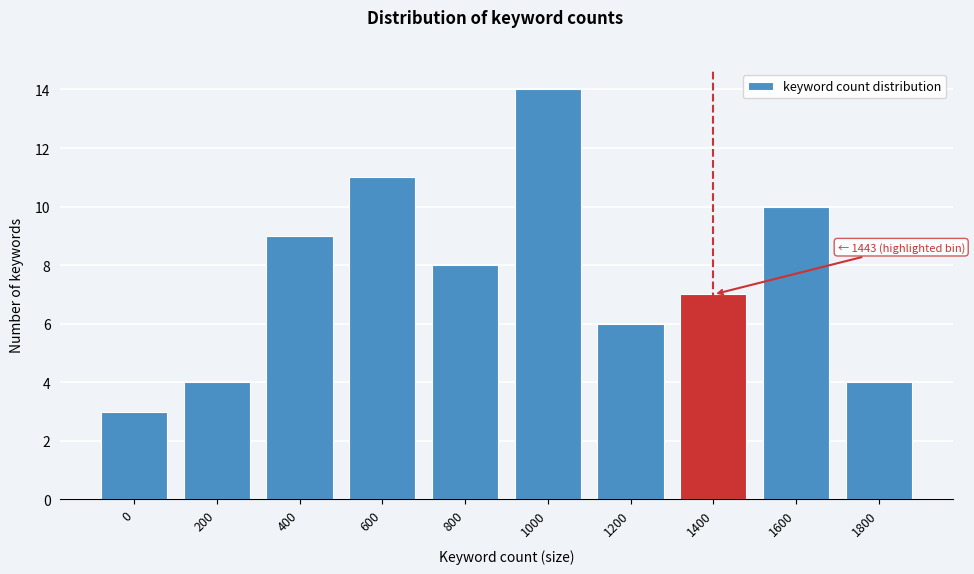

Reading right to left, what are all the values shown in this chart?

1800=4	1600=10	1400=7	1200=6	1000=14	800=8	600=11	400=9	200=4	0=3